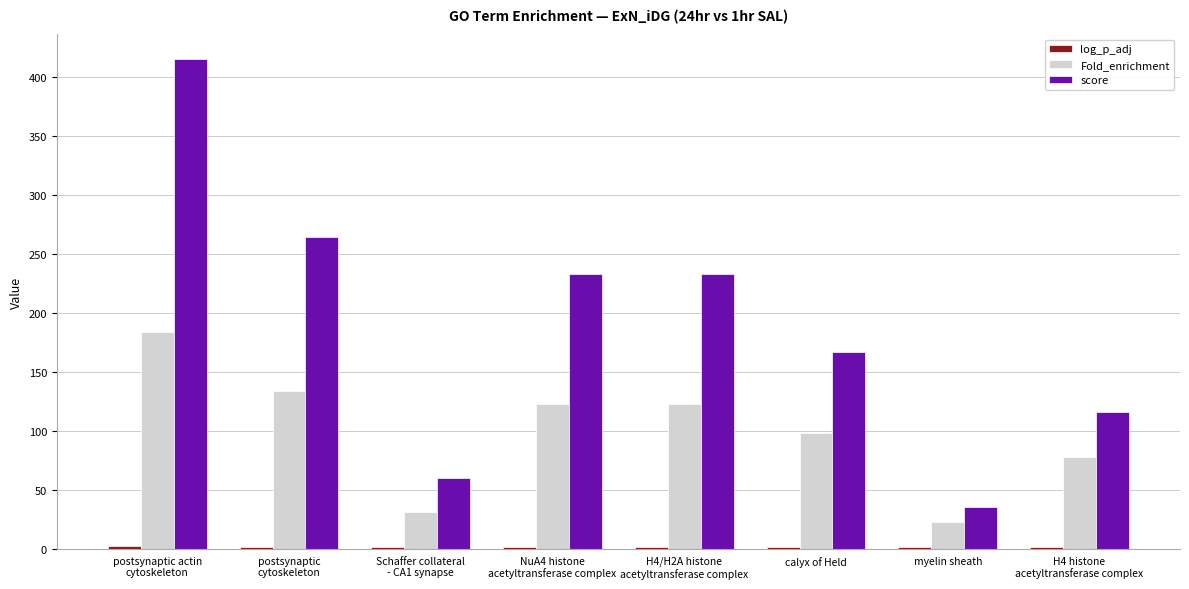

What is the maximum value shown in the chart?

415.3